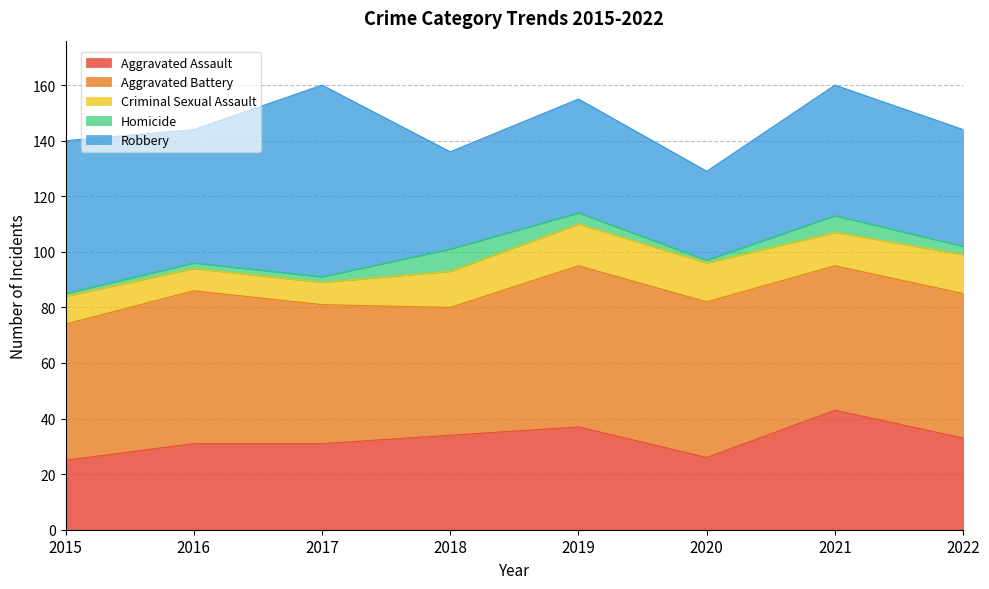

Does the chart display data point markers on the line(s)?

No